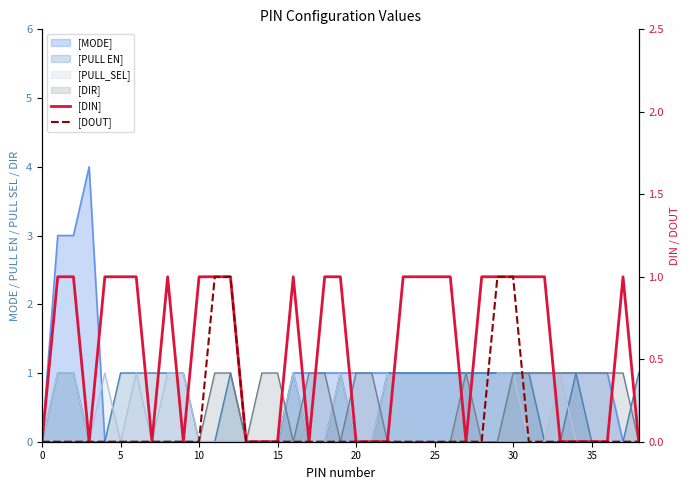

How many lines are shown in the chart?

2